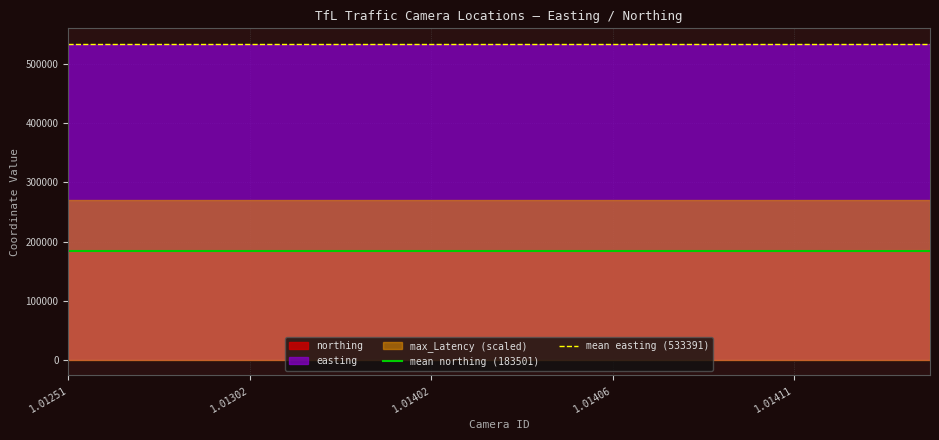

Count the number of categories in the chart.

20